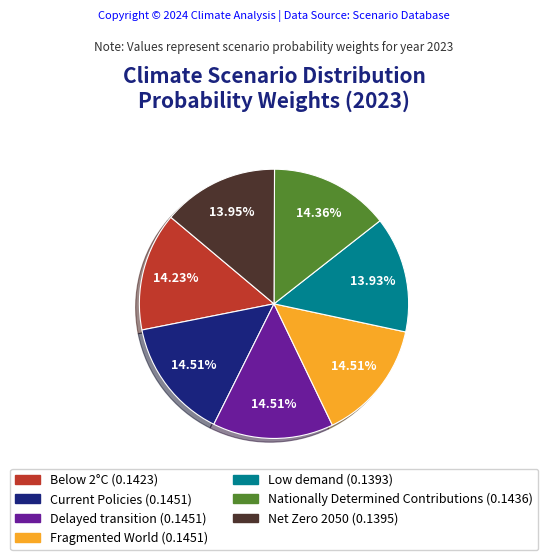

The Current Policies slice represents 1% of the pie. True or false?

False